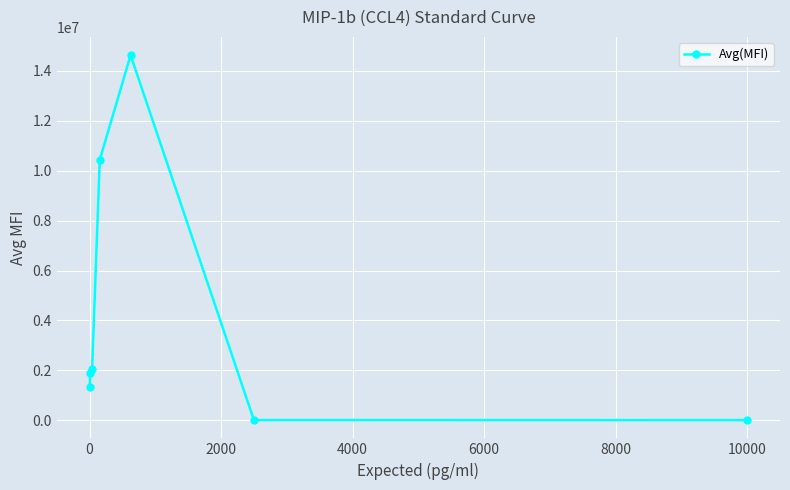

What is the value of the 7th point from the left?

3820